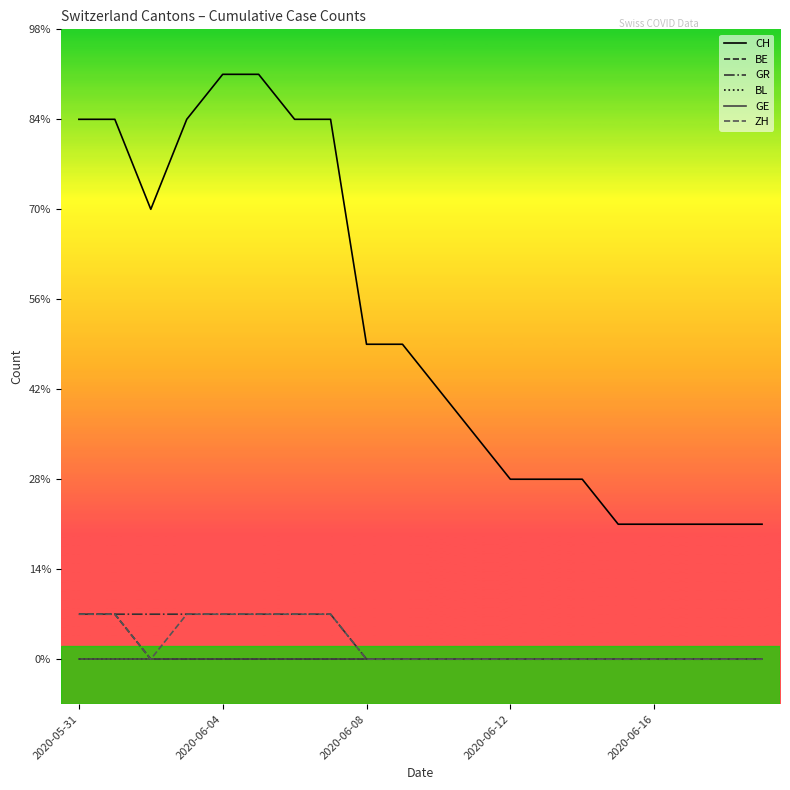

What is the maximum value shown in the chart?

13